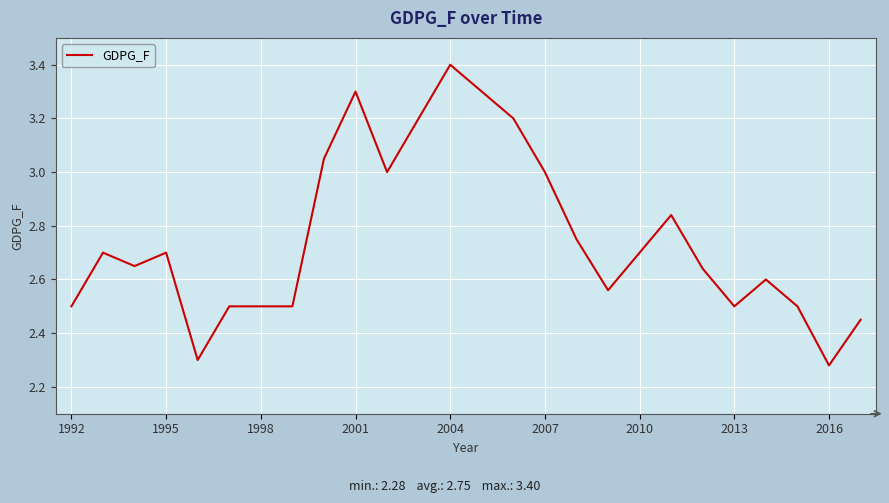

What is the difference between the maximum and minimum values?

1.1